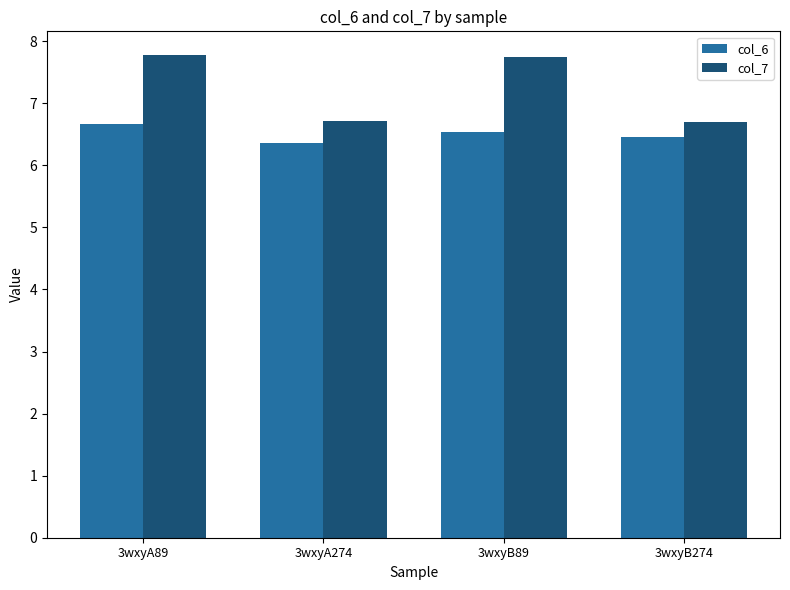

What is the sum of all col_6 values?

26.0